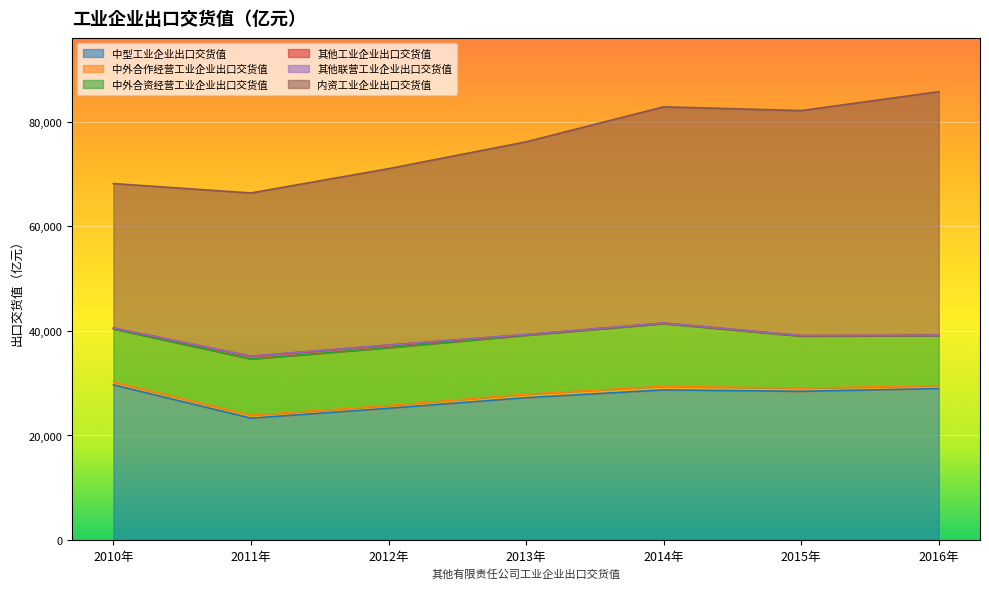

True or false: 中外合资经营工业企业出口交货值 and 其他工业企业出口交货值 intersect in this chart.

False